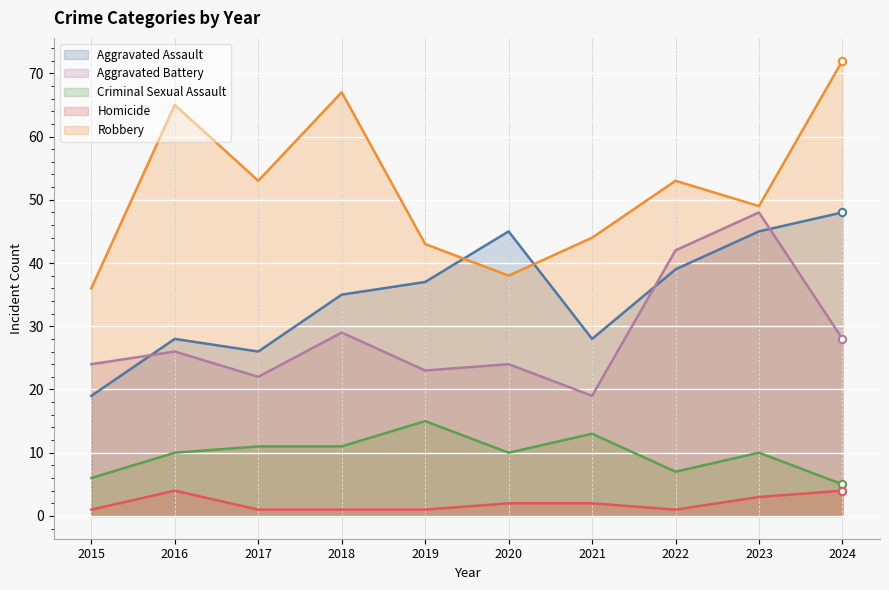

Which series contains the highest Y value?

Robbery